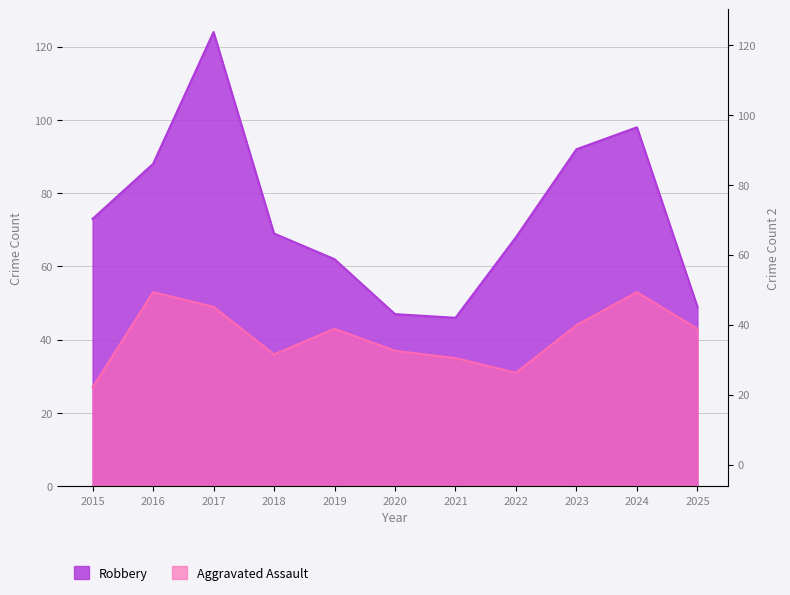

Reading left to right, list all the values displayed in this chart.

Aggravated Assault: 27	53	49	36	43	37	35	31	44	53	43
Robbery: 73	88	124	69	62	47	46	68	92	98	49